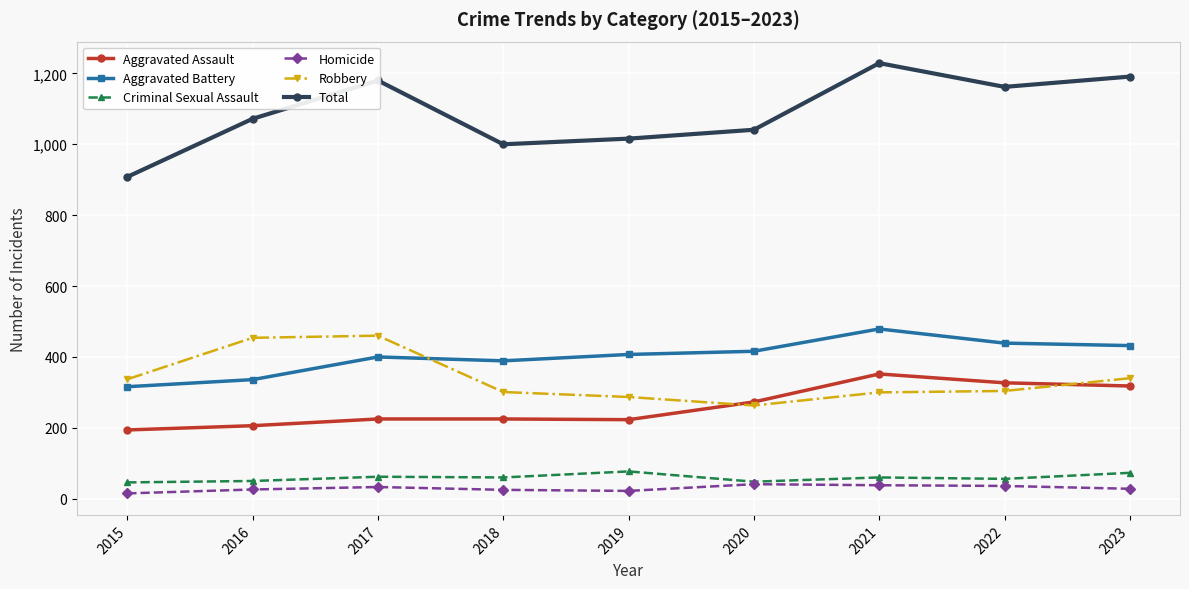

How many lines are shown in the chart?

6